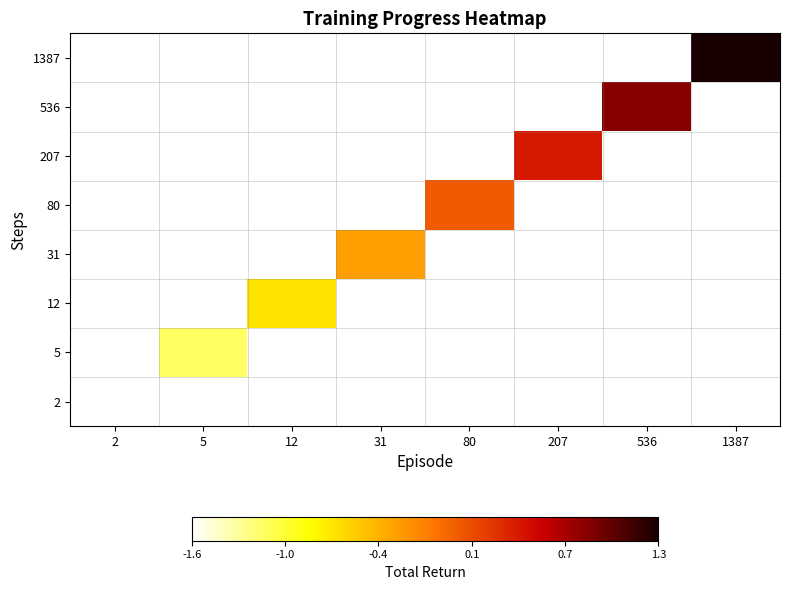

What is the smallest value displayed?

-1.6